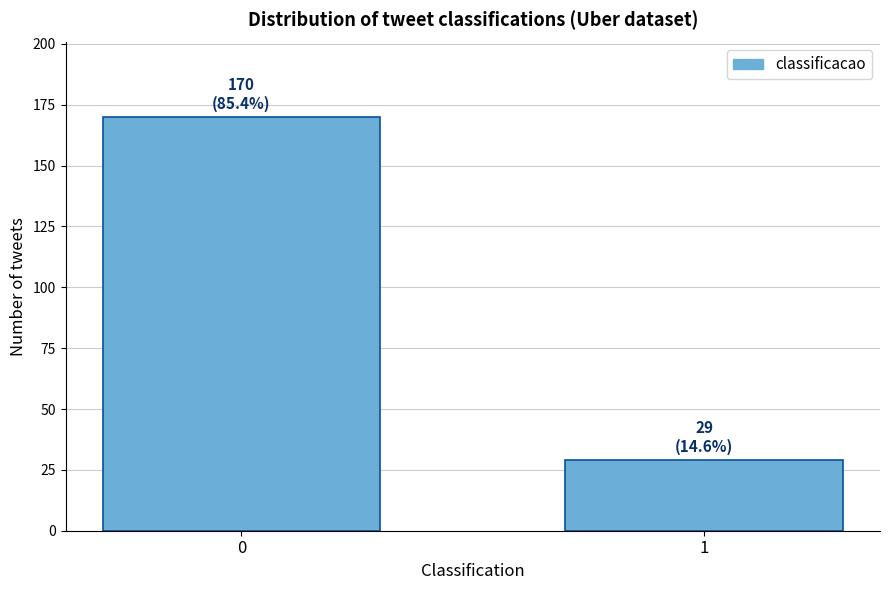

Reading left to right, transcribe all the data shown in this chart.

170	29